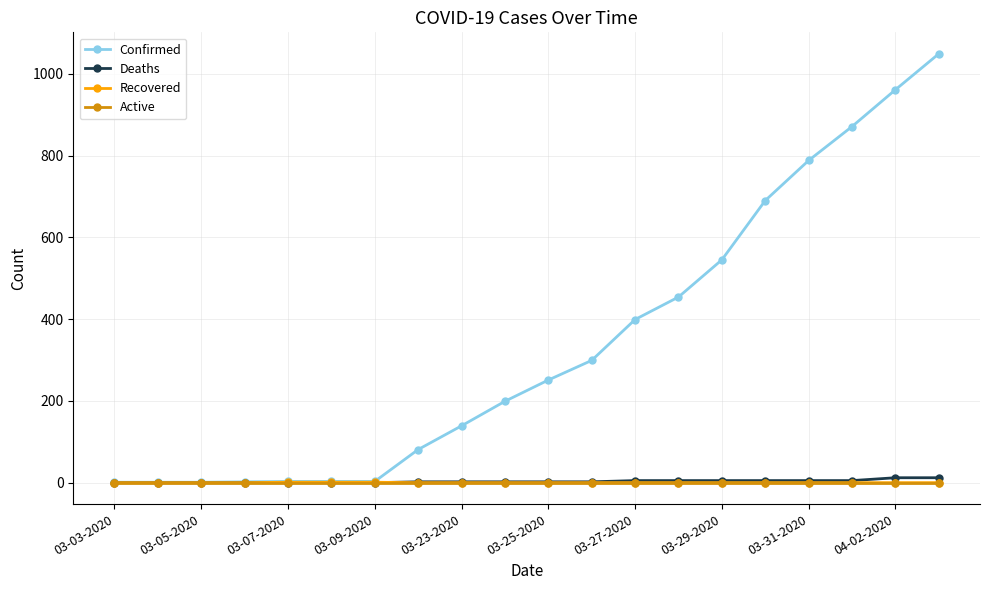

How many series are shown in this chart?

4